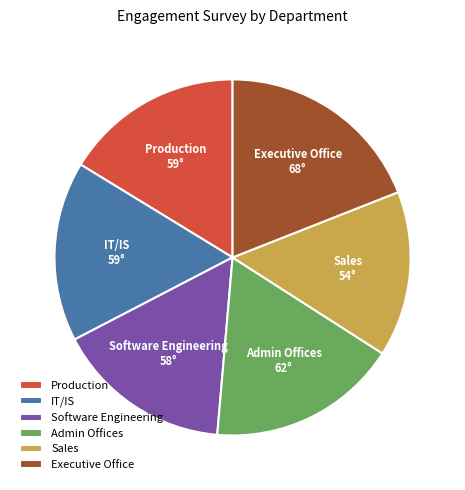

Is the sum of Software Engineering and Production greater than half?

No